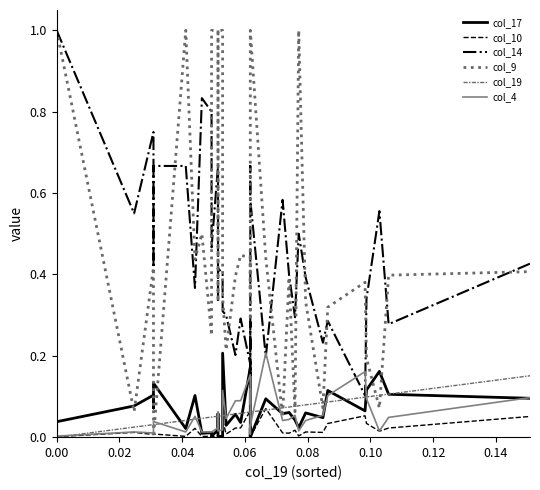

Is the value of col_14 at 0.14 greater than the value of col_17 at 13?

Yes